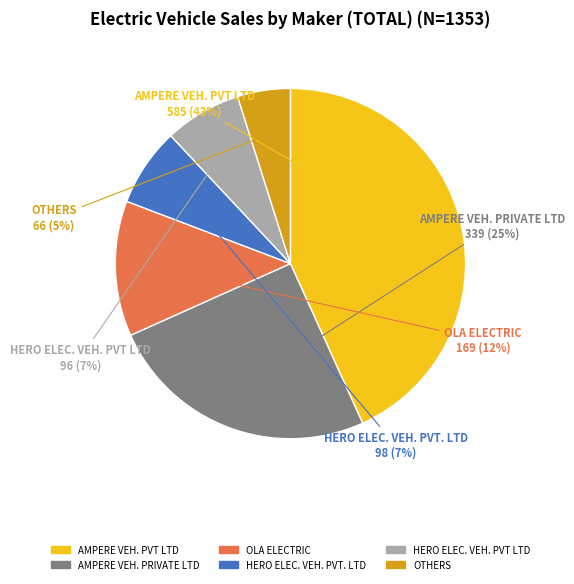

Is there a majority slice in this chart?

No